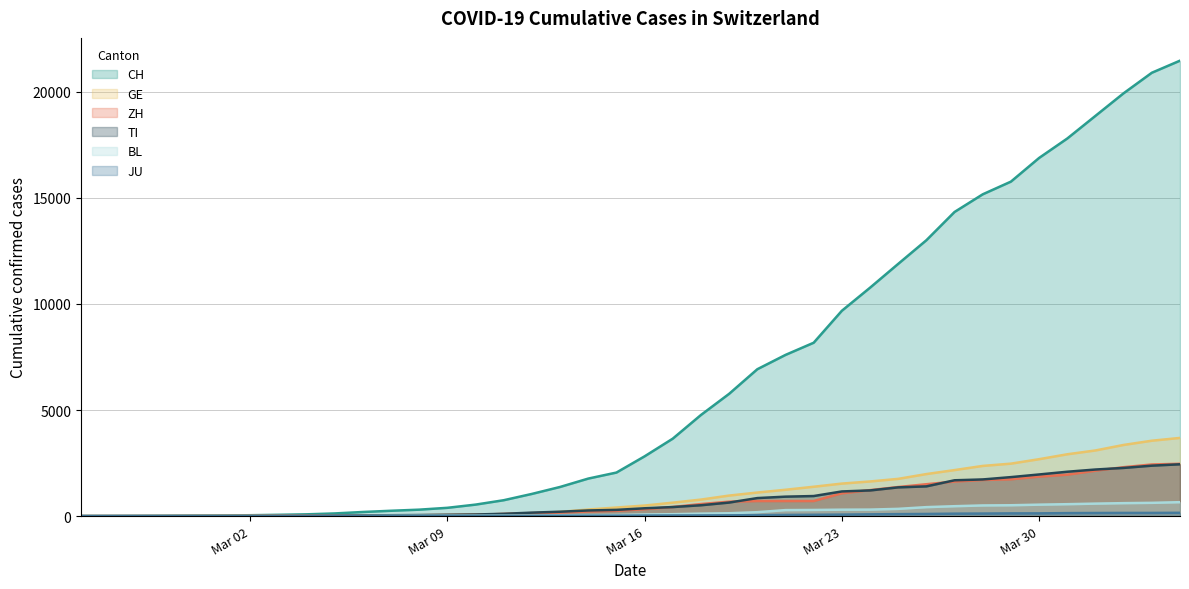

Which series has the largest total across all categories?

CH